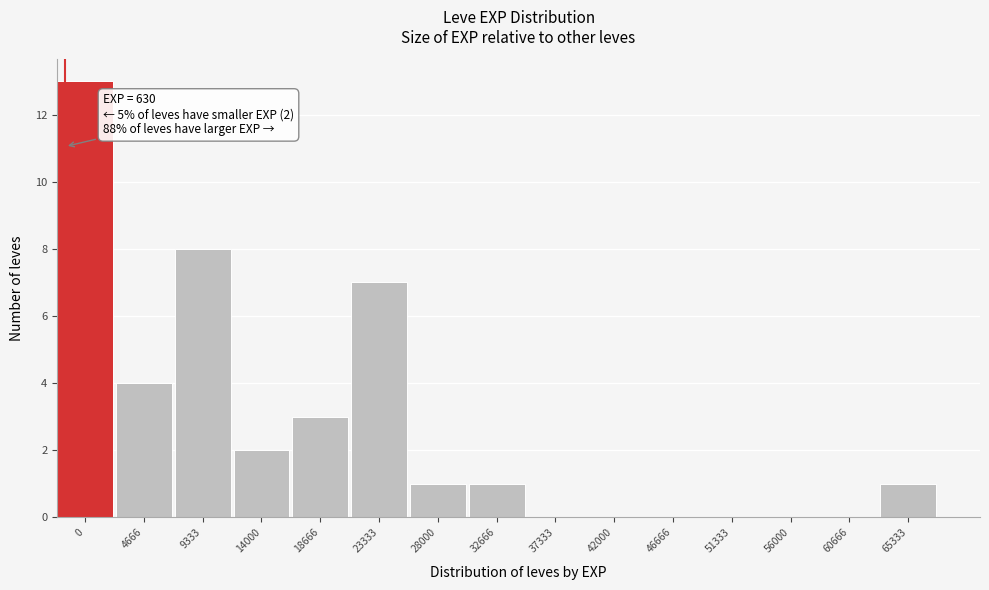

Reading left to right, what are all the values shown in this chart?

0=13	4666=4	9333=8	14000=2	18666=3	23333=7	28000=1	32666=1	37333=0	42000=0	46666=0	51333=0	56000=0	60666=0	65333=1